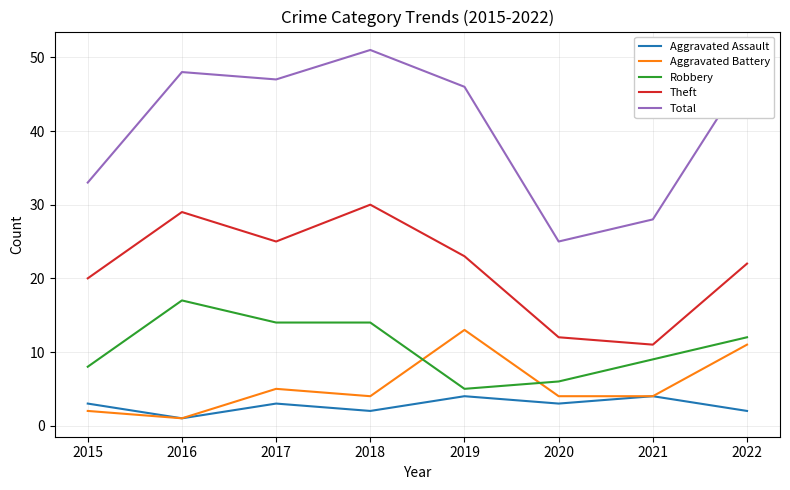

At which category is the sum across all series the highest?

2018